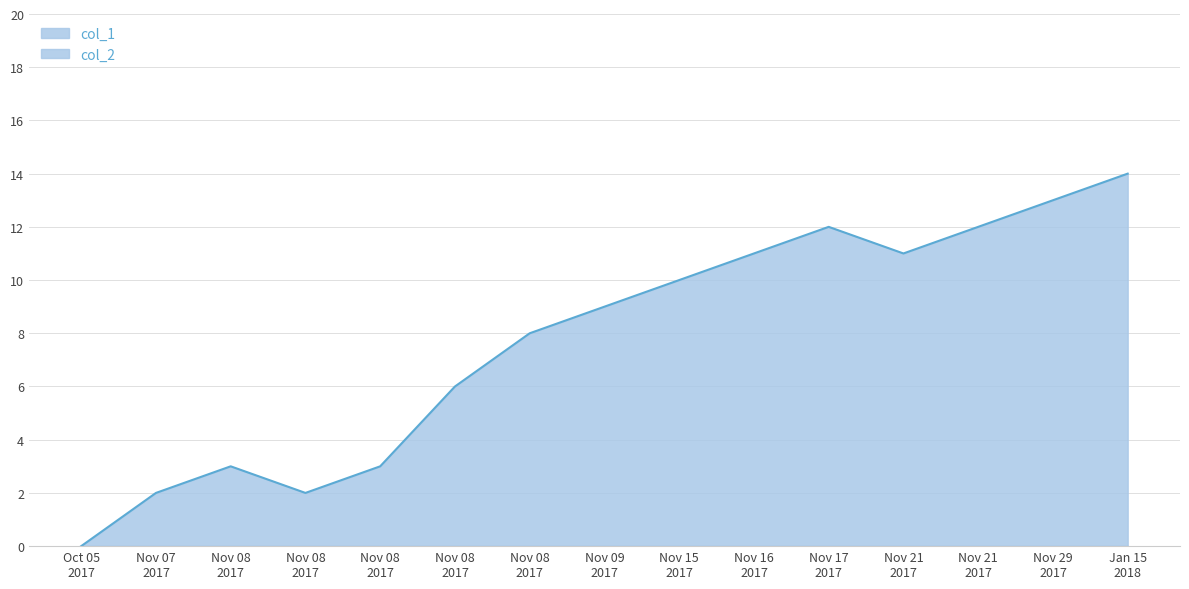

The value at Nov 08 2017 is 3. True or false?

True